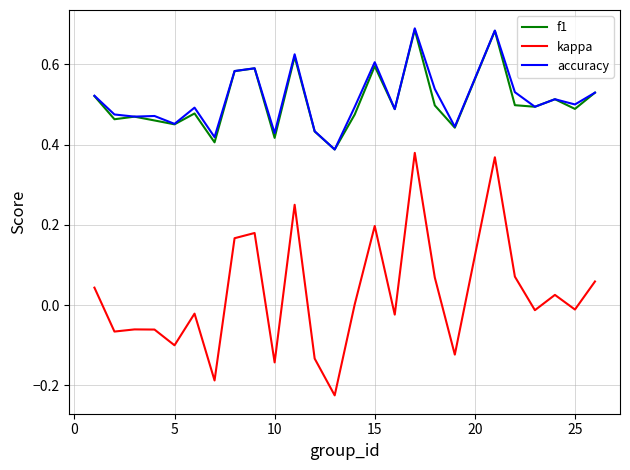

Does the chart have visible grid lines?

Yes